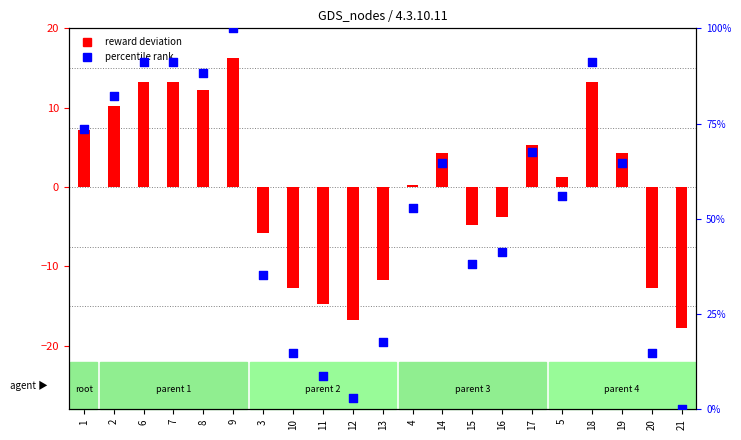

What is the total value across all series at 8?

100.5